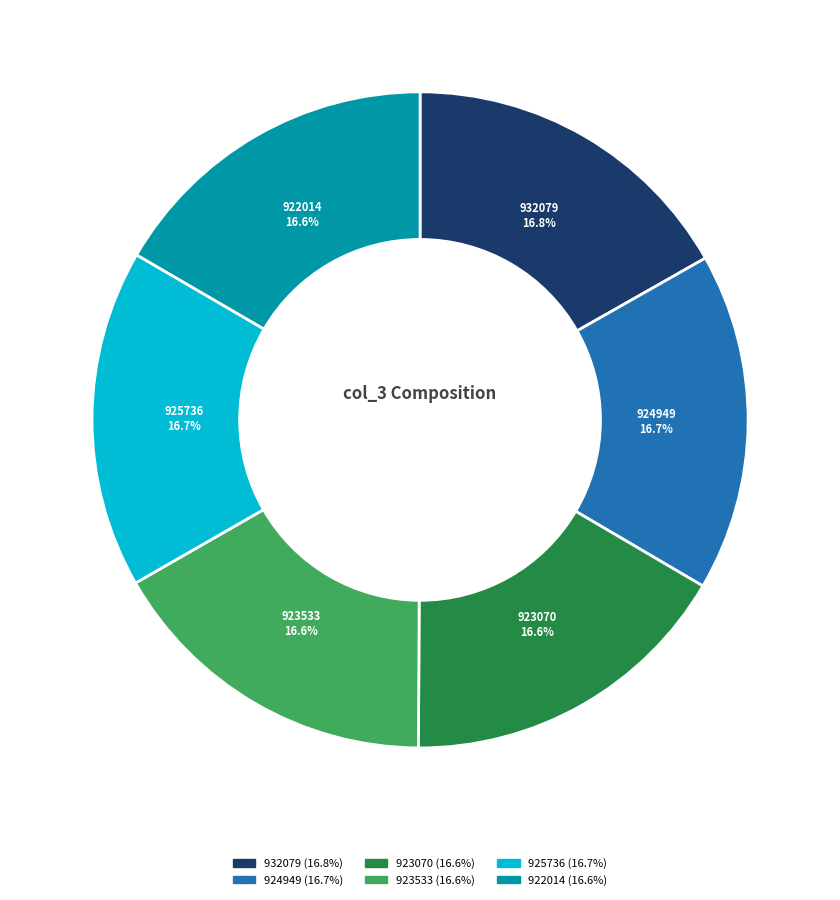

True or false: 923070 accounts for 27% of the total.

False